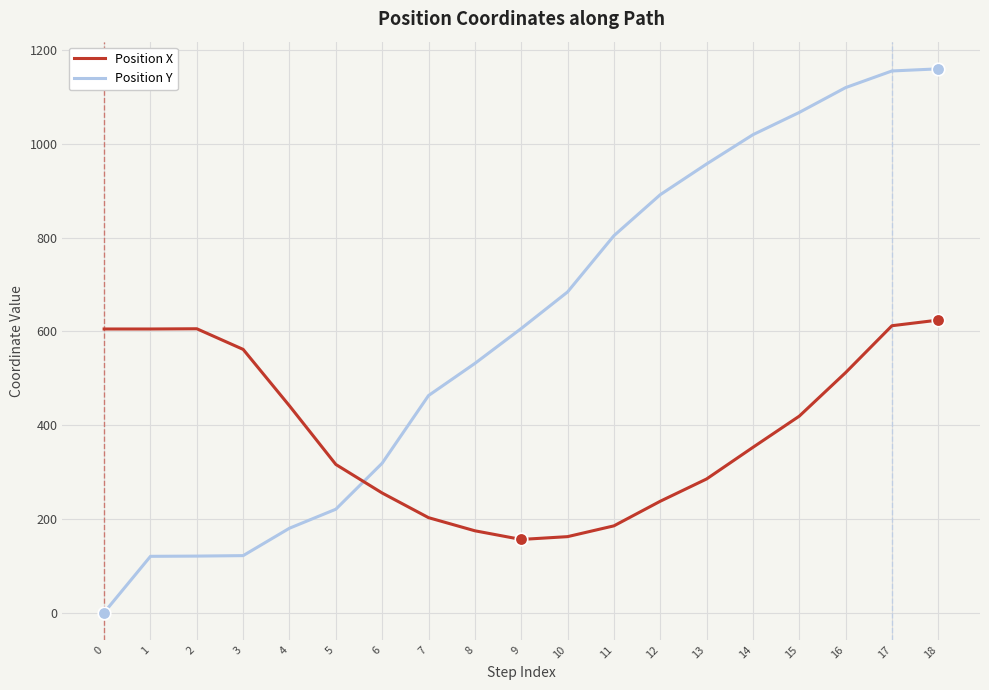

Does the chart have visible grid lines?

Yes